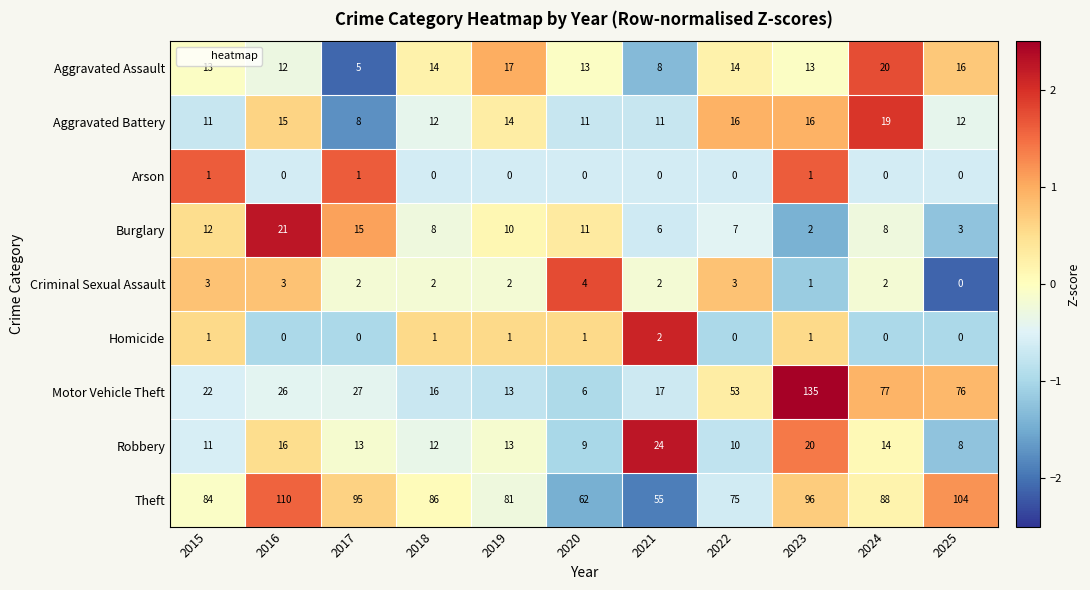

At which category is the sum across all series the highest?

2023